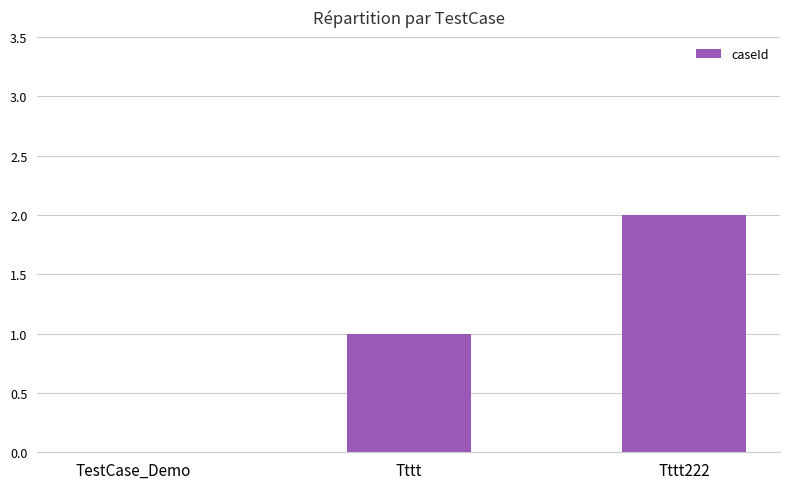

Does the chart contain stacked bars?

No